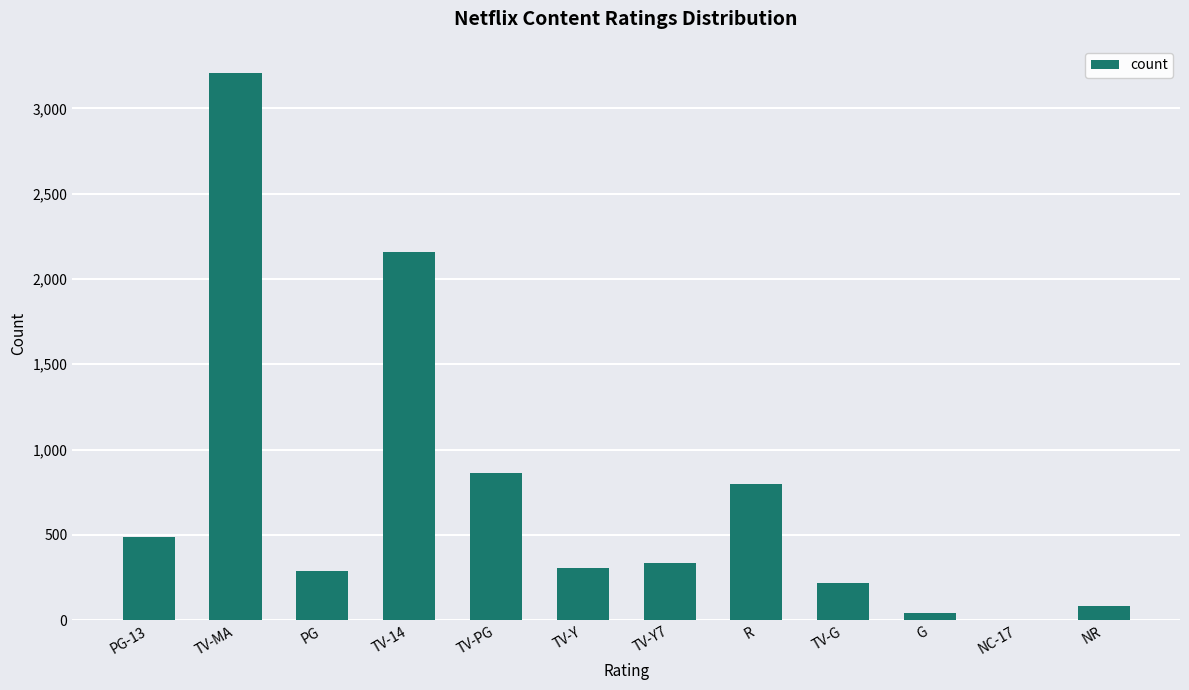

Where is the data nearest to the value 1605?

TV-14